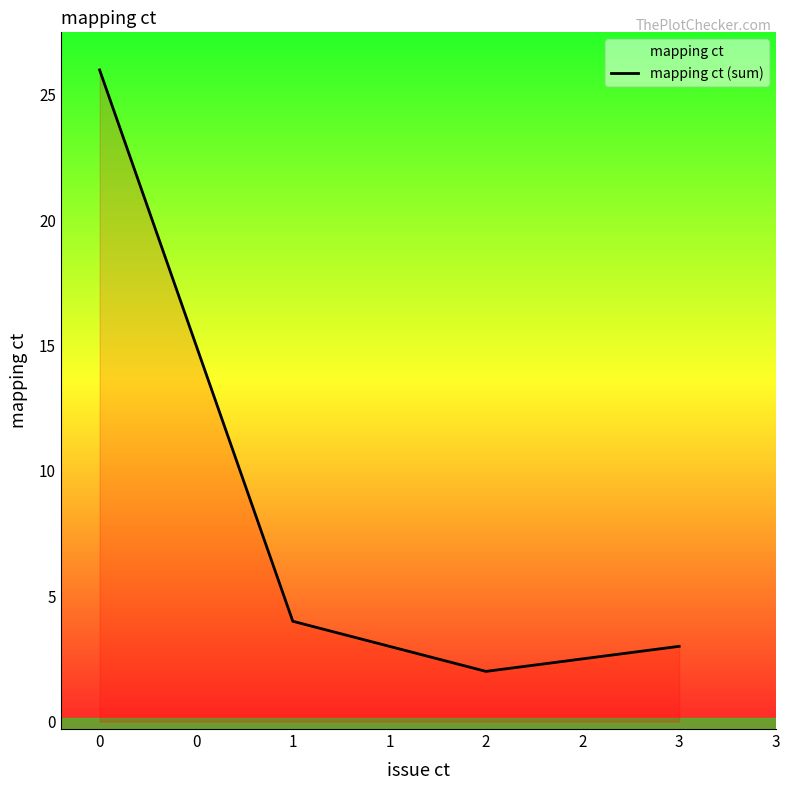

What is the difference between the maximum and minimum values?

24